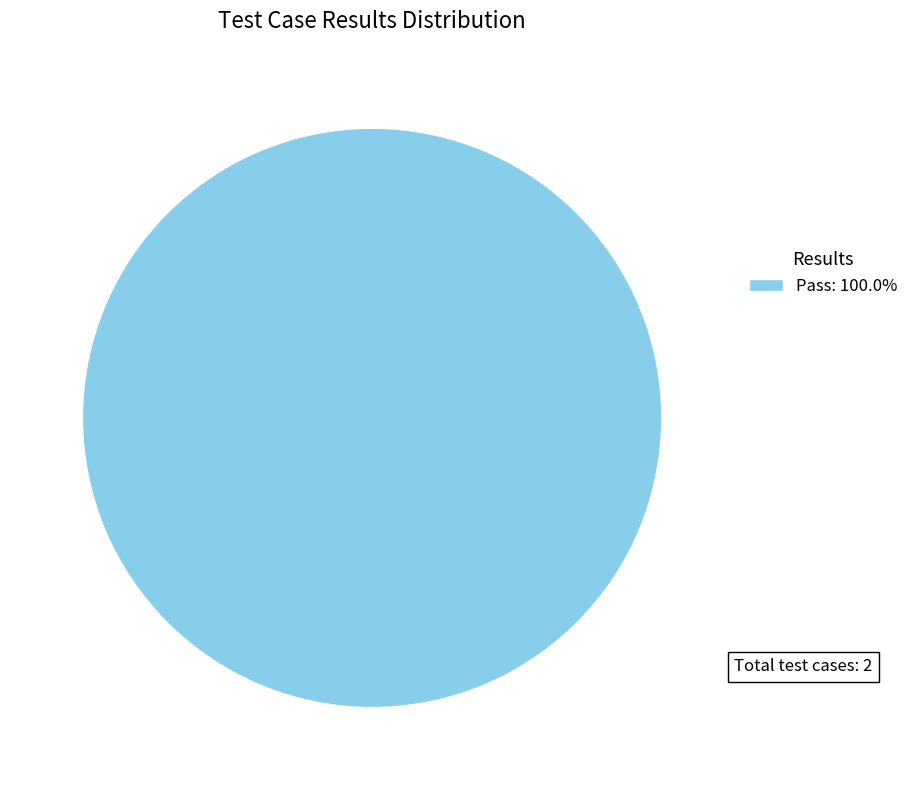

Is Pass: 100.0% the majority of the pie?

Yes